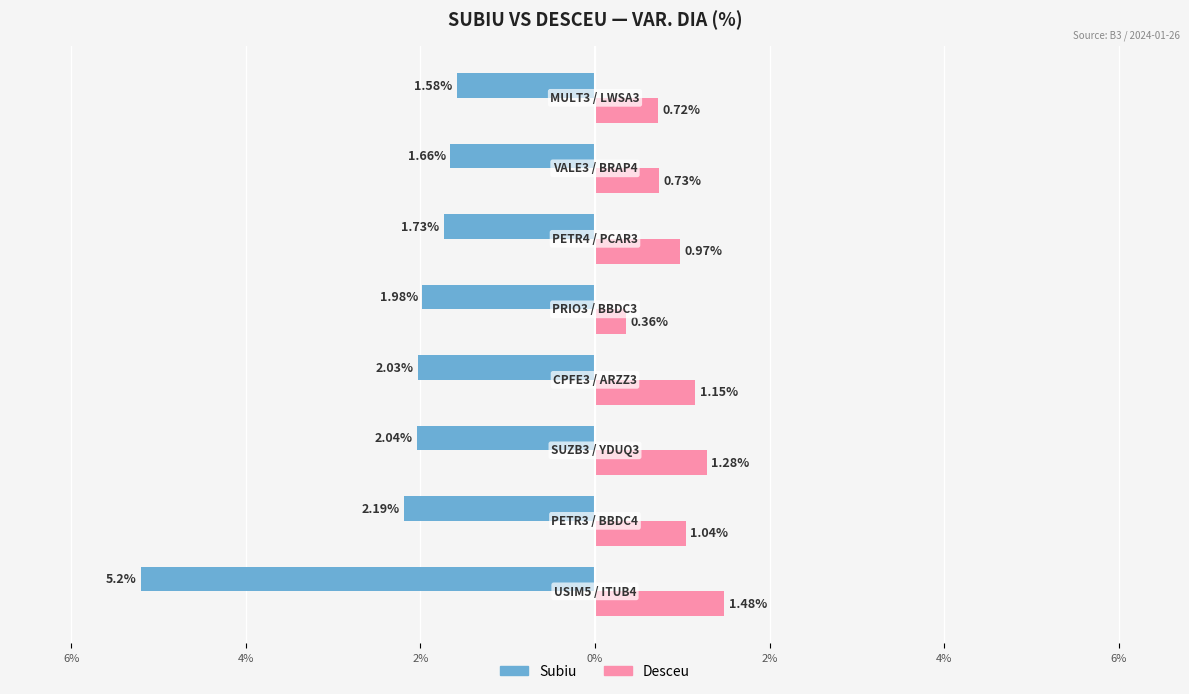

What are all the series names shown in the legend?

Subiu, Desceu